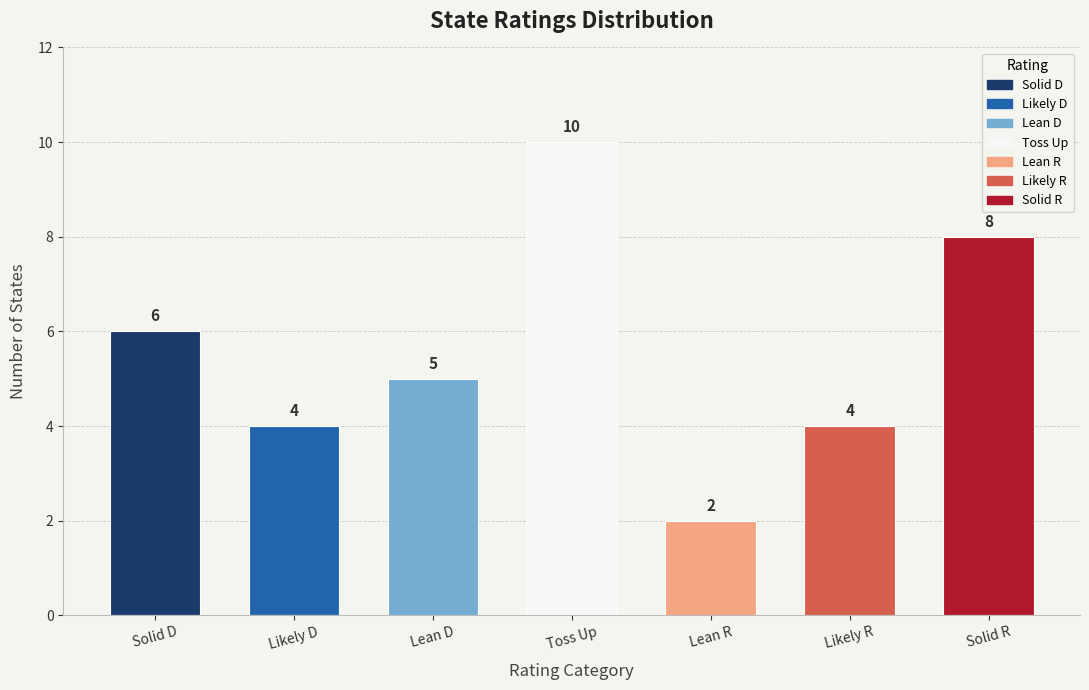

Count the values in the range 4 to 8.

5